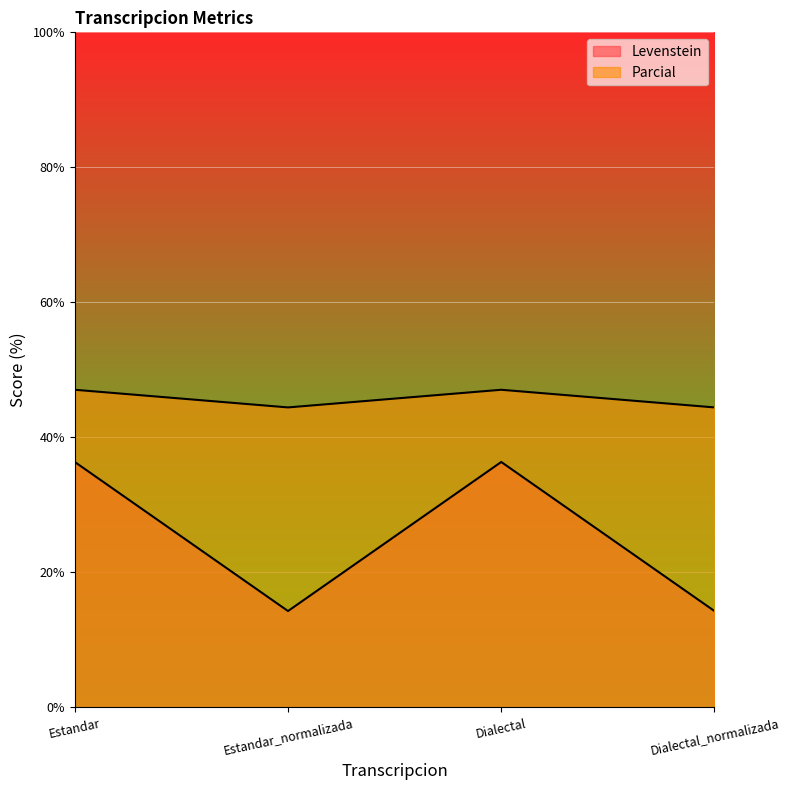

What is the spread (max minus min) of values at Dialectal?

10.7